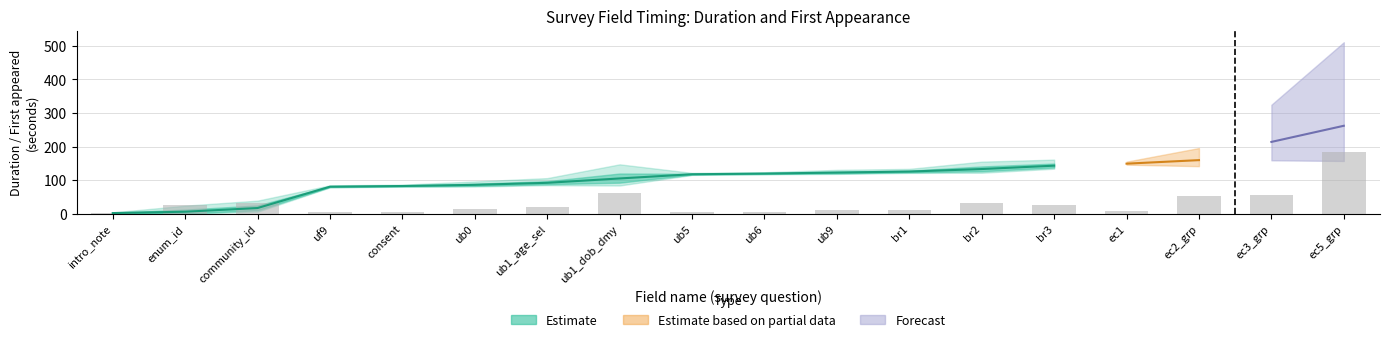

What is the change in value from consent to ec3_grp?

+51